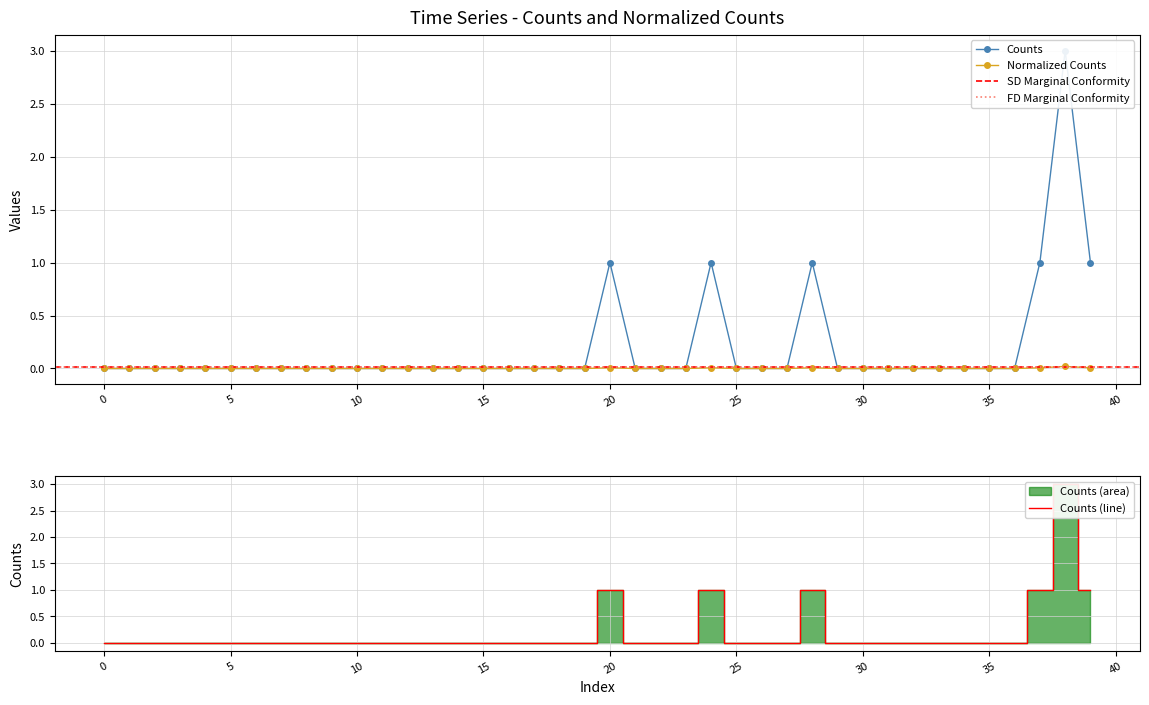

What is the average value of the counts series?

0.2